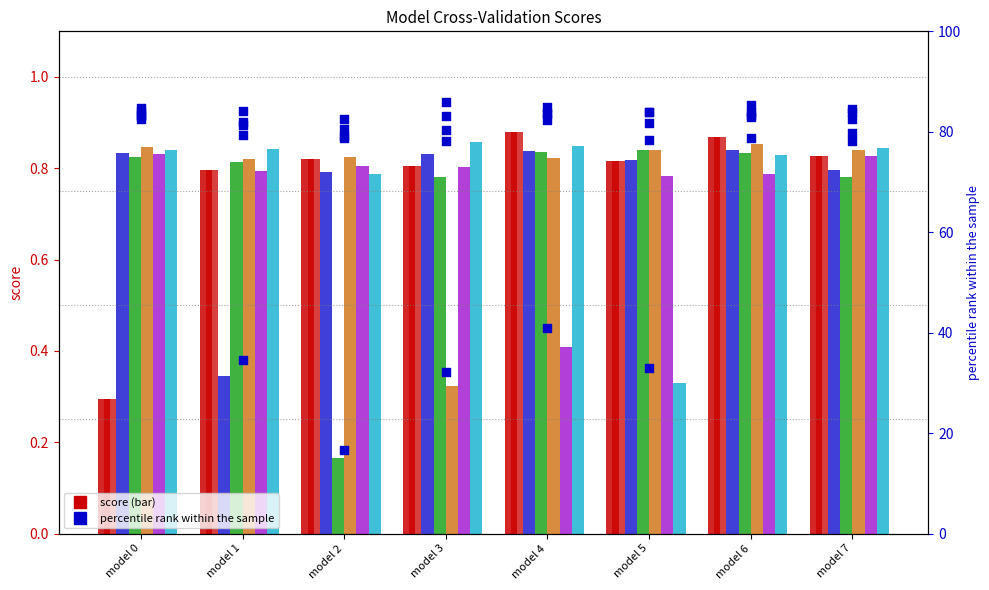

At how many categories does at least one series exceed 0?

8